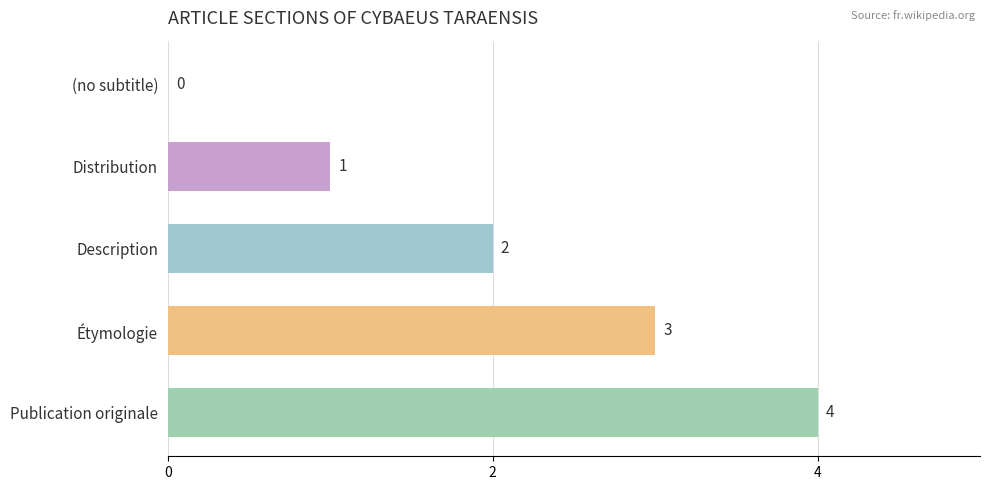

What is the sum of all values?

10